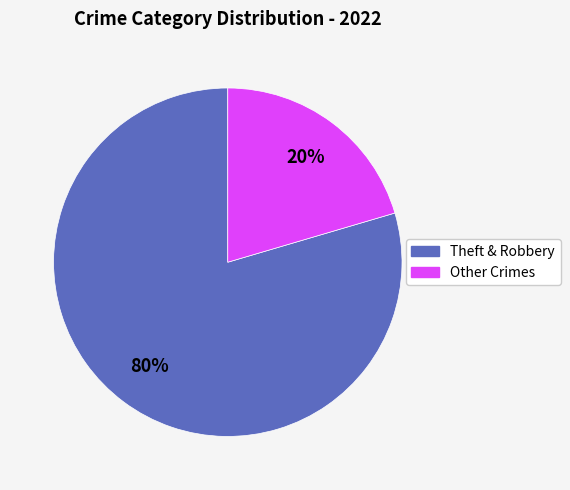

What percentage is the Theft & Robbery slice, to the nearest percent?

80%